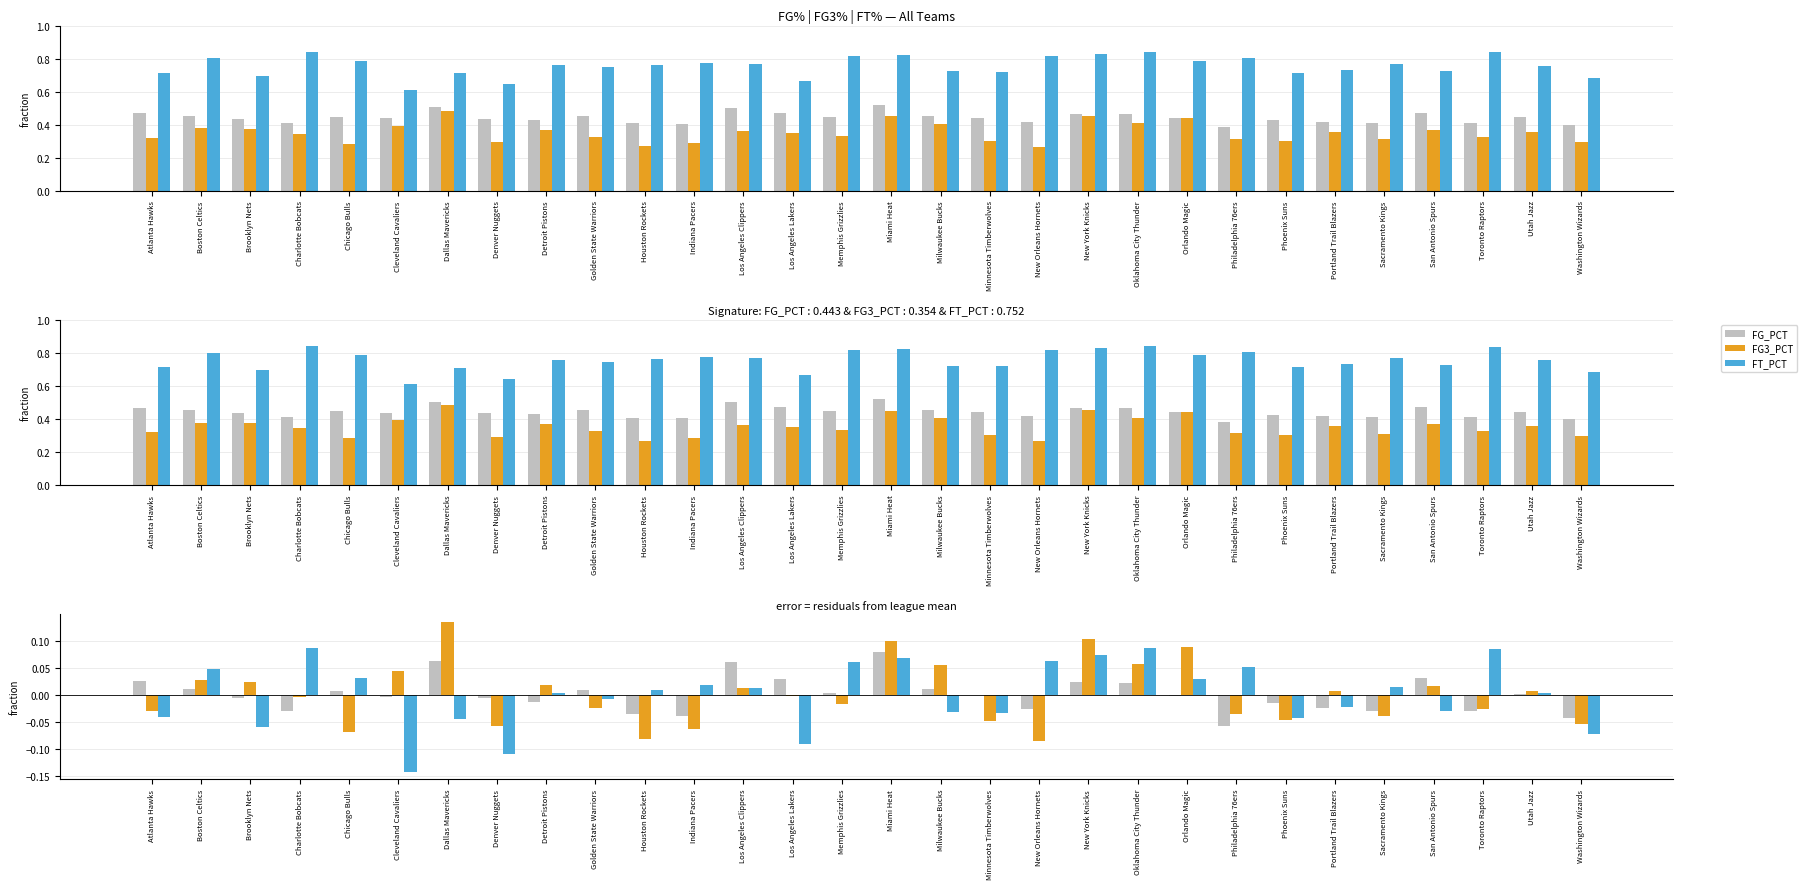

Reading left to right, what are all the values shown in this chart?

FG_PCT: 0.5	0.5	0.4	0.4	0.4	0.4	0.5	0.4	0.4	0.5	0.4	0.4	0.5	0.5	0.4	0.5	0.5	0.4	0.4	0.5	0.5	0.4	0.4	0.4	0.4	0.4	0.5	0.4	0.4	0.4
FG3_PCT: 0.3	0.4	0.4	0.3	0.3	0.4	0.5	0.3	0.4	0.3	0.3	0.3	0.4	0.3	0.3	0.5	0.4	0.3	0.3	0.5	0.4	0.4	0.3	0.3	0.4	0.3	0.4	0.3	0.4	0.3
FT_PCT: 0.7	0.8	0.7	0.8	0.8	0.6	0.7	0.6	0.8	0.7	0.8	0.8	0.8	0.7	0.8	0.8	0.7	0.7	0.8	0.8	0.8	0.8	0.8	0.7	0.7	0.8	0.7	0.8	0.8	0.7
FG_PCT resid: 0.0	0.0	-0.0	-0.0	0.0	-0.0	0.1	-0.0	-0.0	0.0	-0.0	-0.0	0.1	0.0	0.0	0.1	0.0	-0.0	-0.0	0.0	0.0	-0.0	-0.1	-0.0	-0.0	-0.0	0.0	-0.0	0.0	-0.0
FG3_PCT resid: -0.0	0.0	0.0	-0.0	-0.1	0.0	0.1	-0.1	0.0	-0.0	-0.1	-0.1	0.0	-0.0	-0.0	0.1	0.1	-0.0	-0.1	0.1	0.1	0.1	-0.0	-0.0	0.0	-0.0	0.0	-0.0	0.0	-0.1
FT_PCT resid: -0.0	0.0	-0.1	0.1	0.0	-0.1	-0.0	-0.1	0.0	-0.0	0.0	0.0	0.0	-0.1	0.1	0.1	-0.0	-0.0	0.1	0.1	0.1	0.0	0.1	-0.0	-0.0	0.0	-0.0	0.1	0.0	-0.1